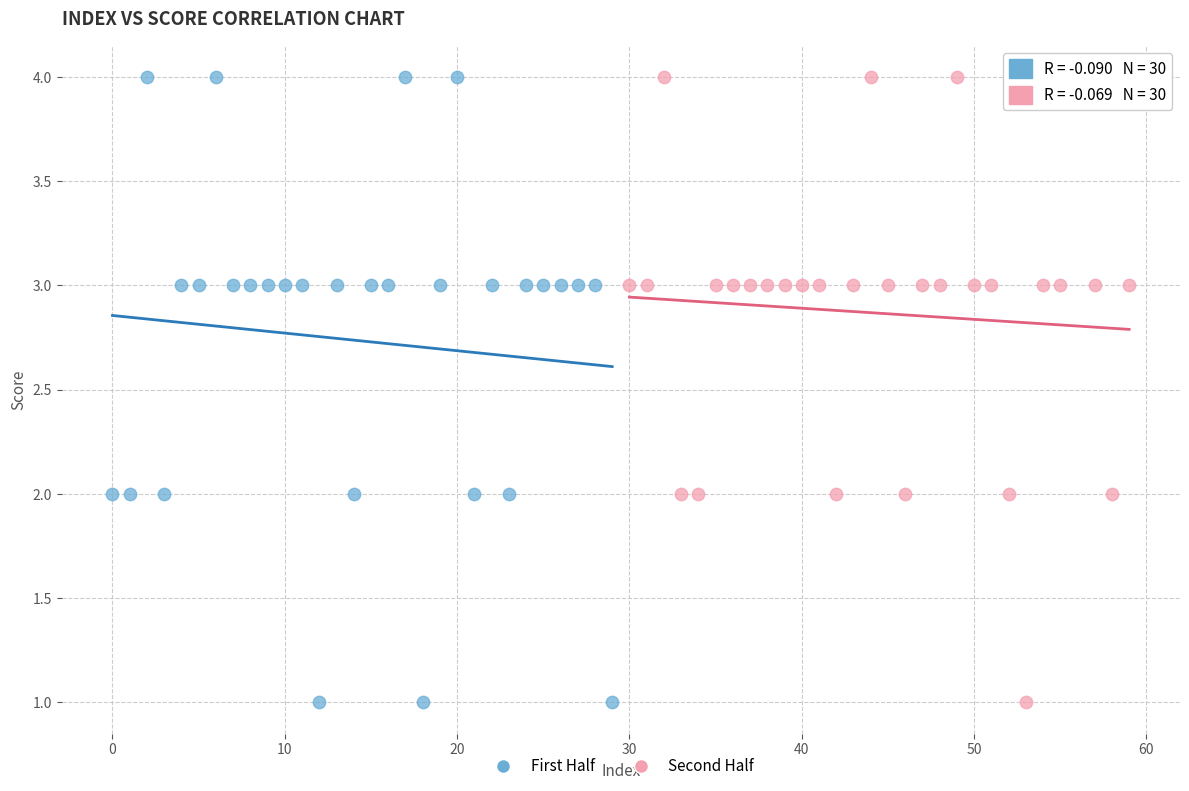

What are all the series names shown in the legend?

First Half, Second Half